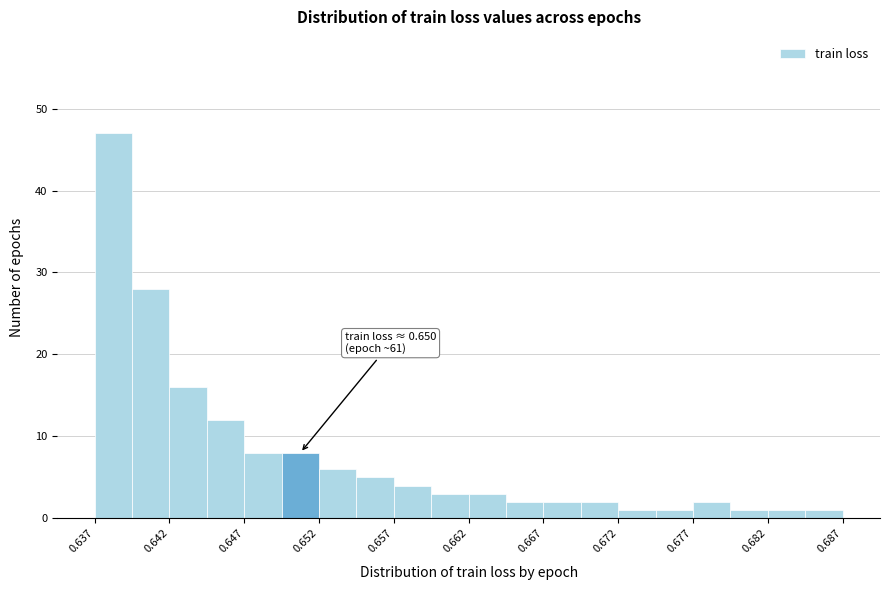

Around what value on the x-axis is the tallest bar? Give the approximate position of its centre, as read against the axis.

0.638